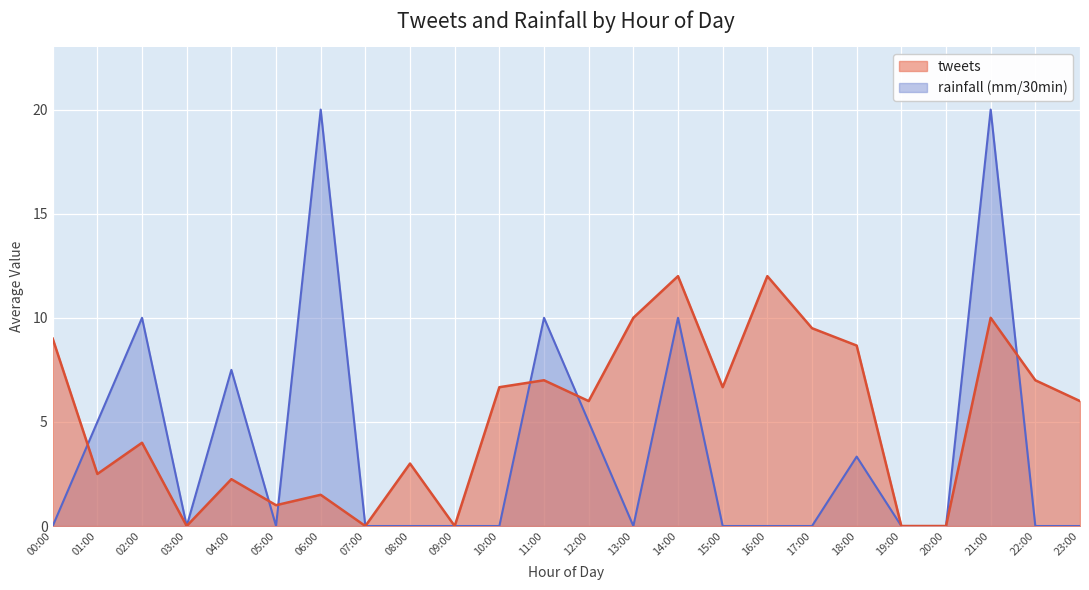

Rank the series by their average value, from lowest to highest.

rainfall (mm/30min), tweets